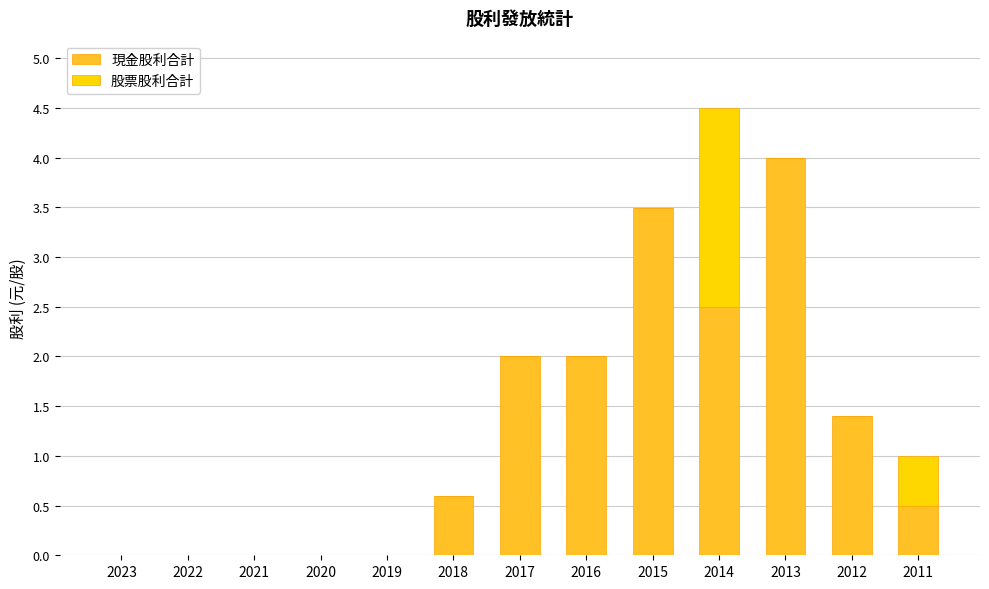

Which category has the highest value in the 現金股利合計 series?

2013